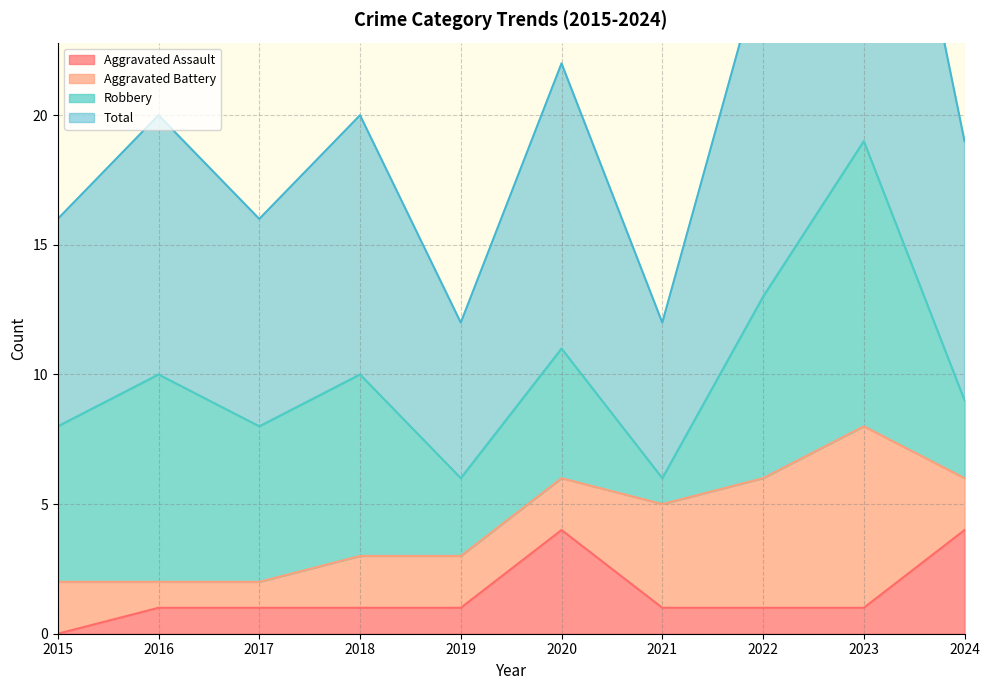

True or false: Aggravated Assault has a value of 6 at 2020.

False